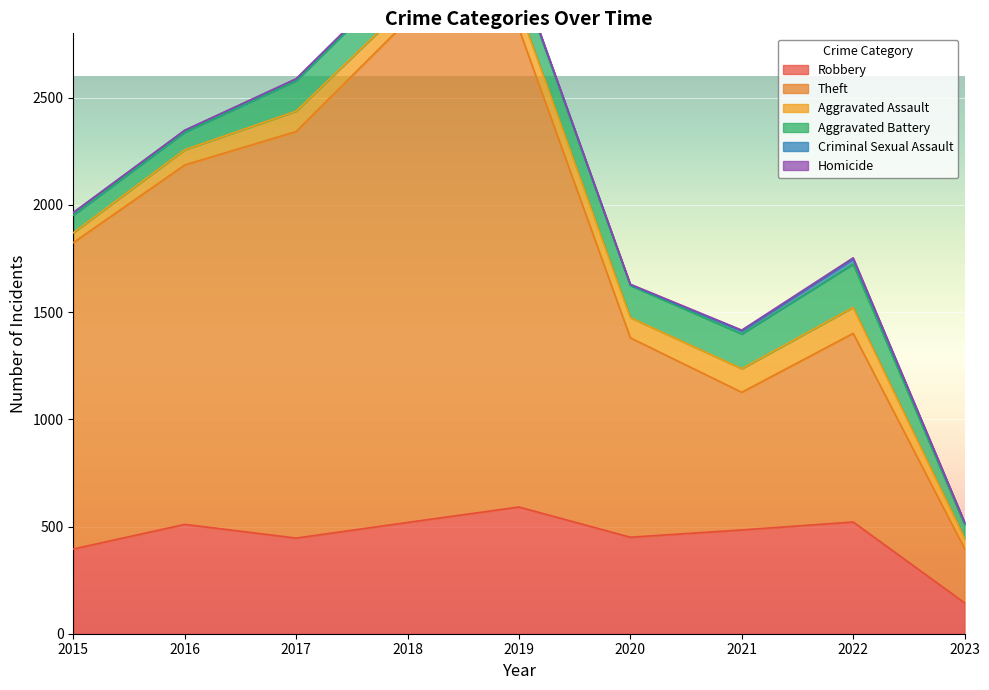

True or false: Robbery and Criminal Sexual Assault cross at least once.

False